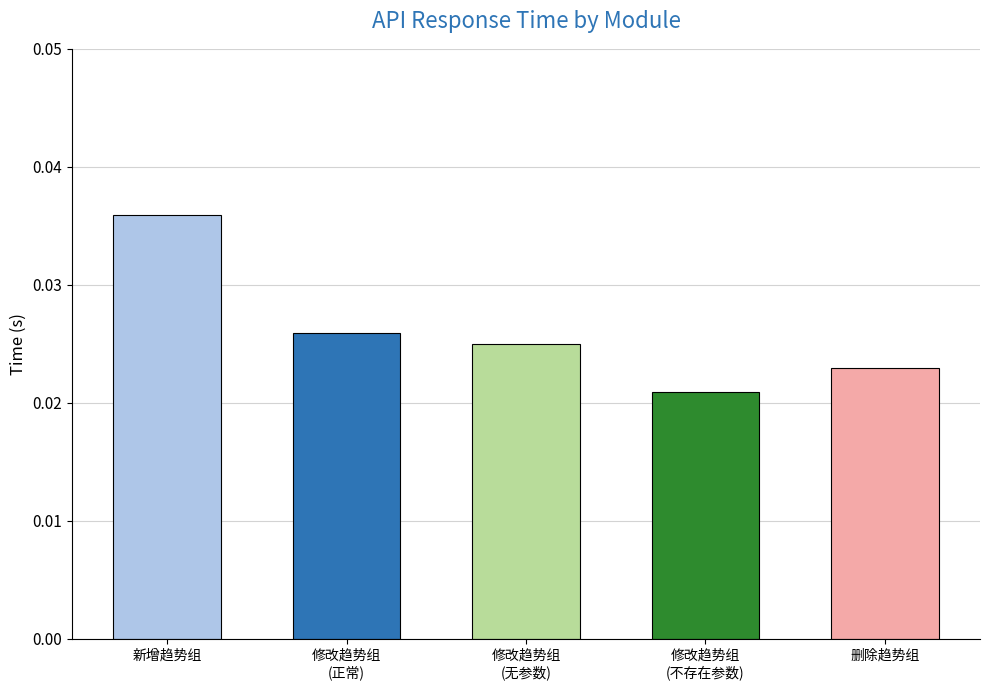

Between 删除趋势组 and 修改趋势组
(正常), which is larger?

修改趋势组
(正常)